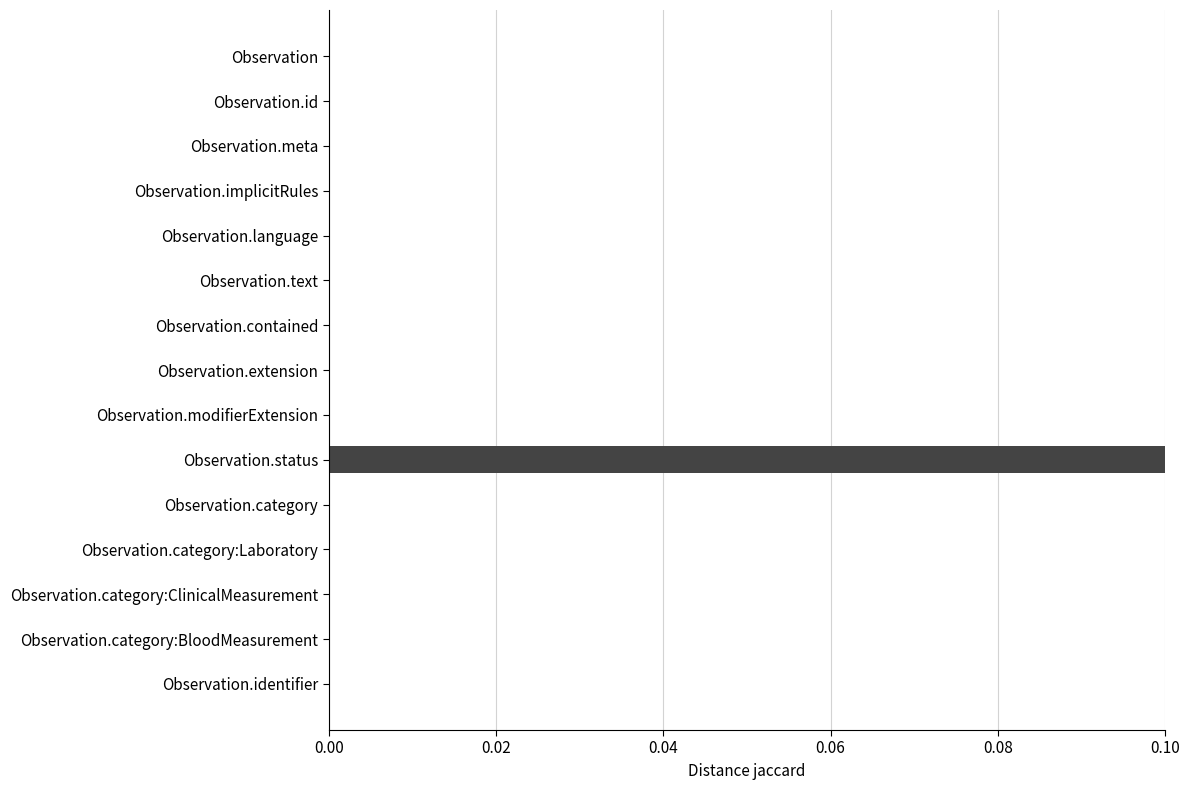

What is the sum of all values?

1